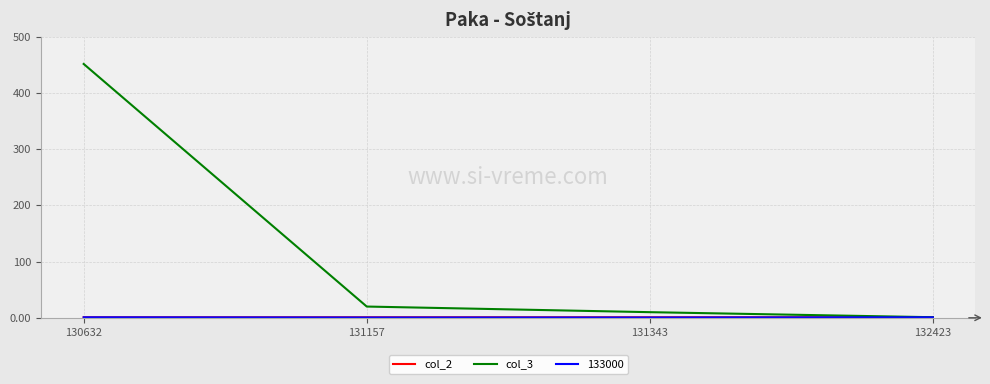

The value of col_3 at 130632 is 264.0. True or false?

False